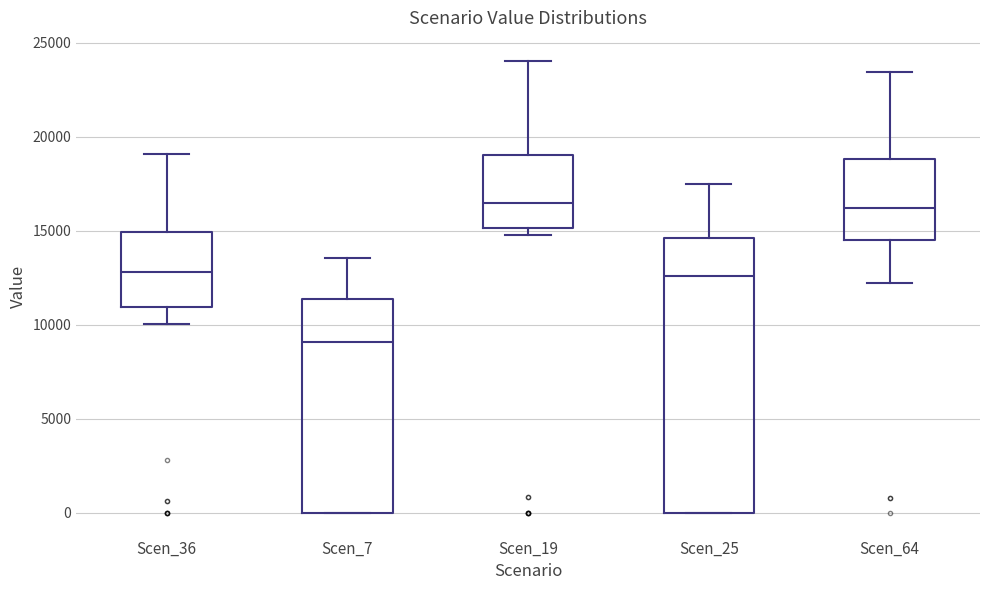

Where does the median line of the box for Scen_7 sit on the y-axis? The values are not printed on the chart, so give them approximately, as read against the axis.

9000